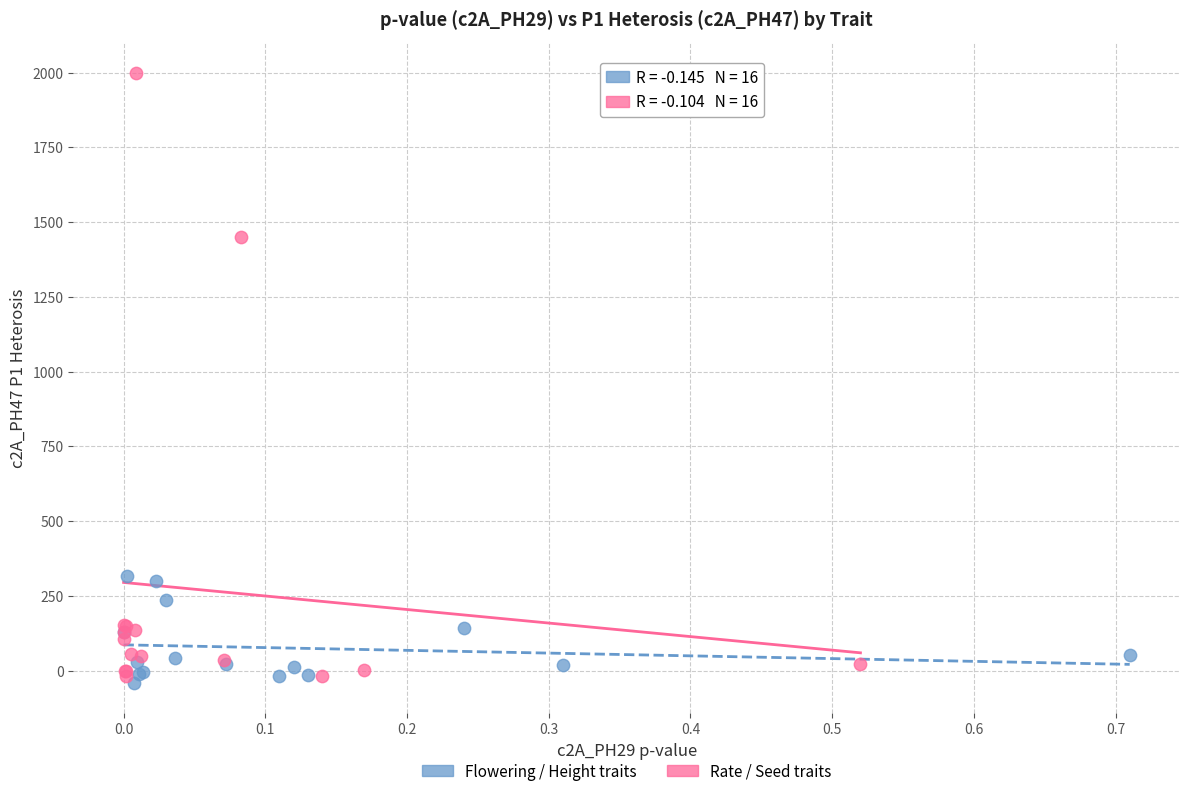

Which series reaches the maximum Y coordinate?

Rate / Seed traits